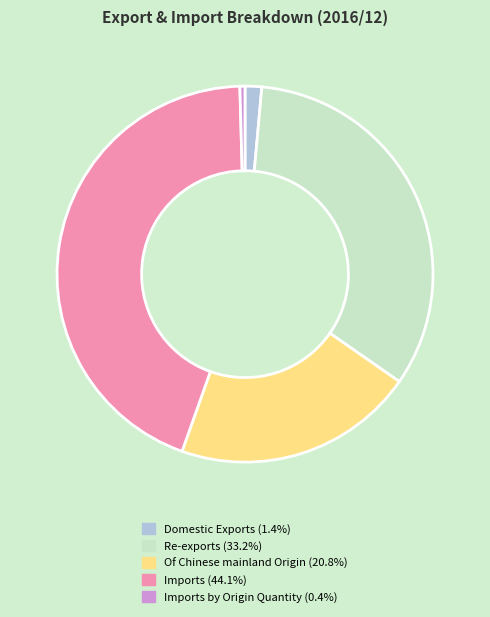

Is there a majority slice in this chart?

No